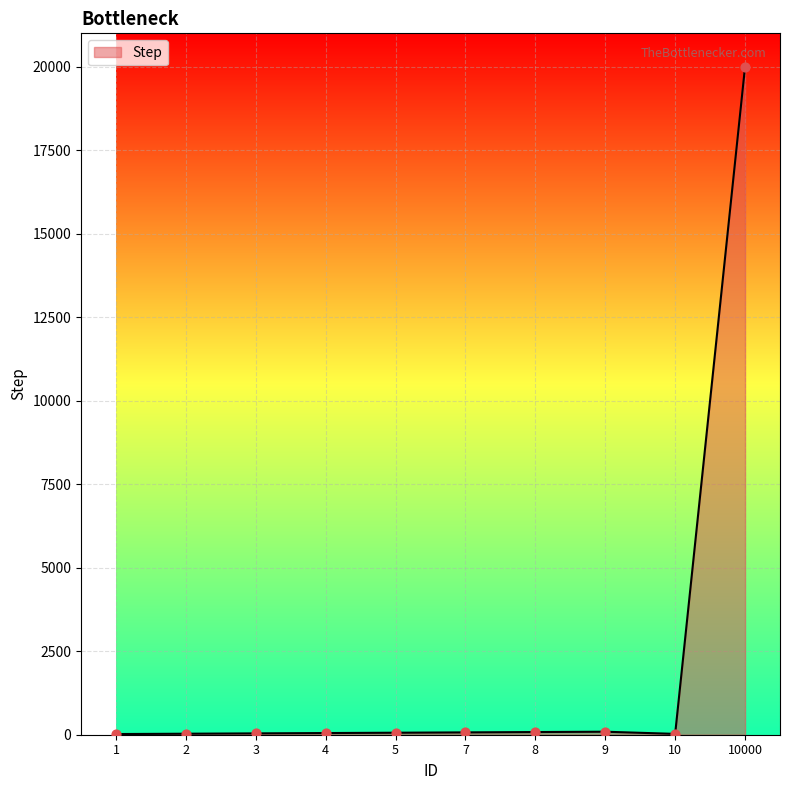

What is the change in value from 2 to 5?

+30